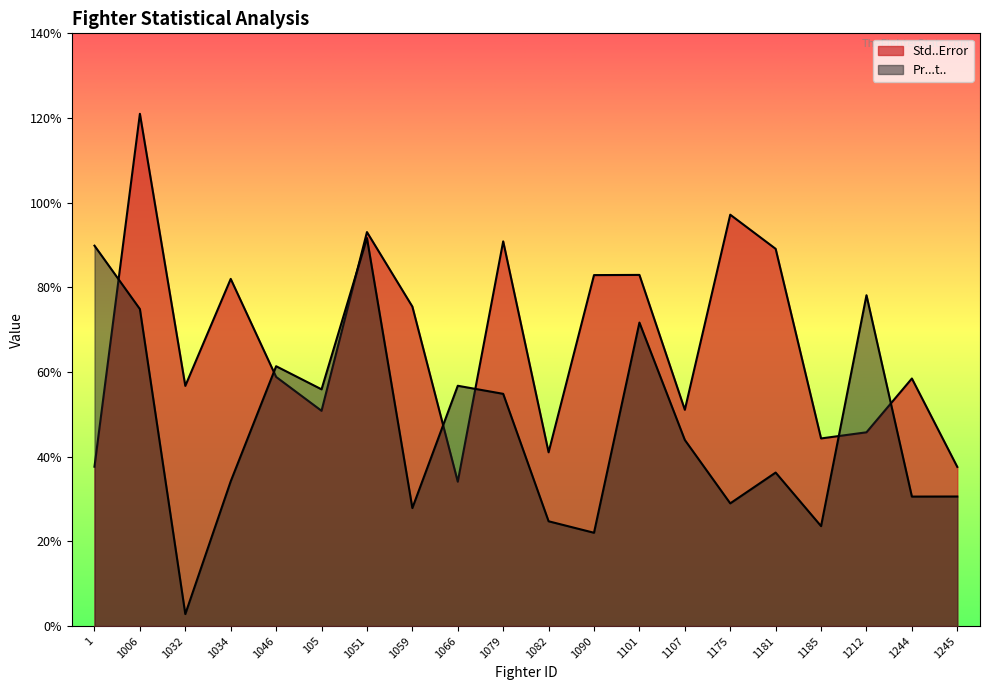

Rank the categories by Pr...t.. value from highest to lowest.

1051, 1, 1212, 1006, 1101, 1046, 1066, 105, 1079, 1107, 1181, 1034, 1245, 1244, 1175, 1059, 1082, 1185, 1090, 1032